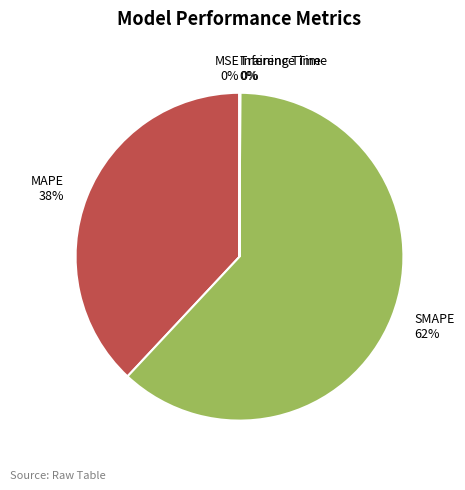

Does SMAPE account for over 50% of the chart?

Yes